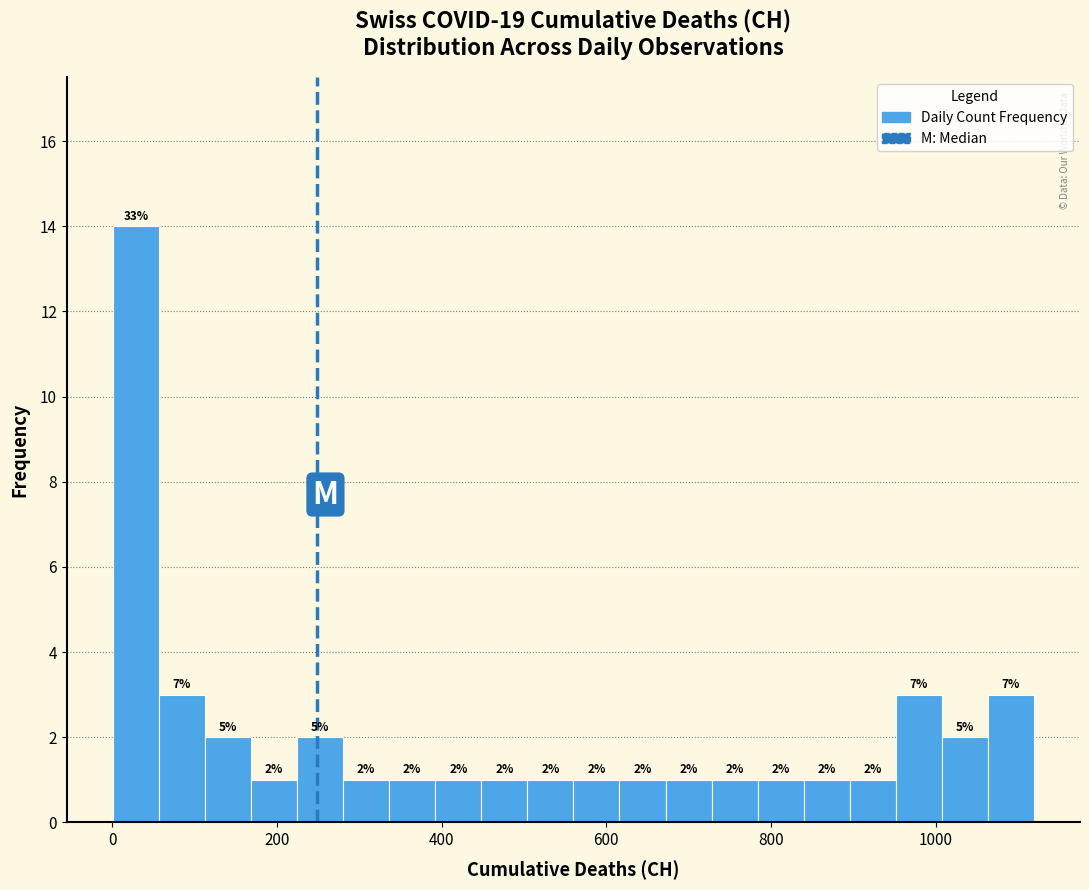

Read against the x-axis, roughly where is the centre of the tallest bar?

20